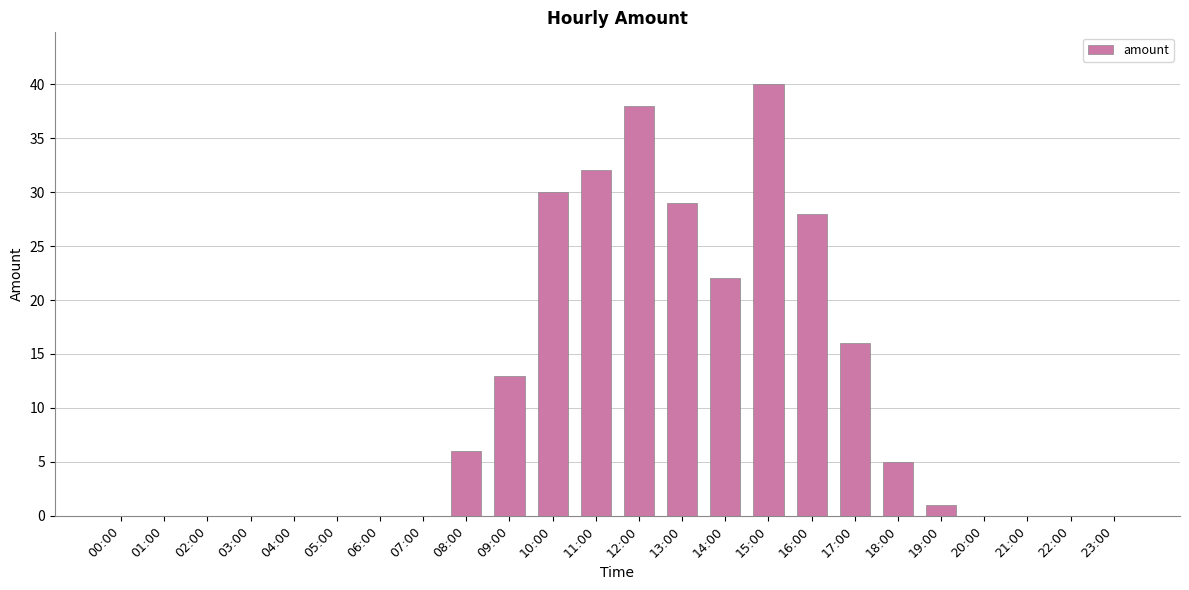

What is the sum of all values?

260